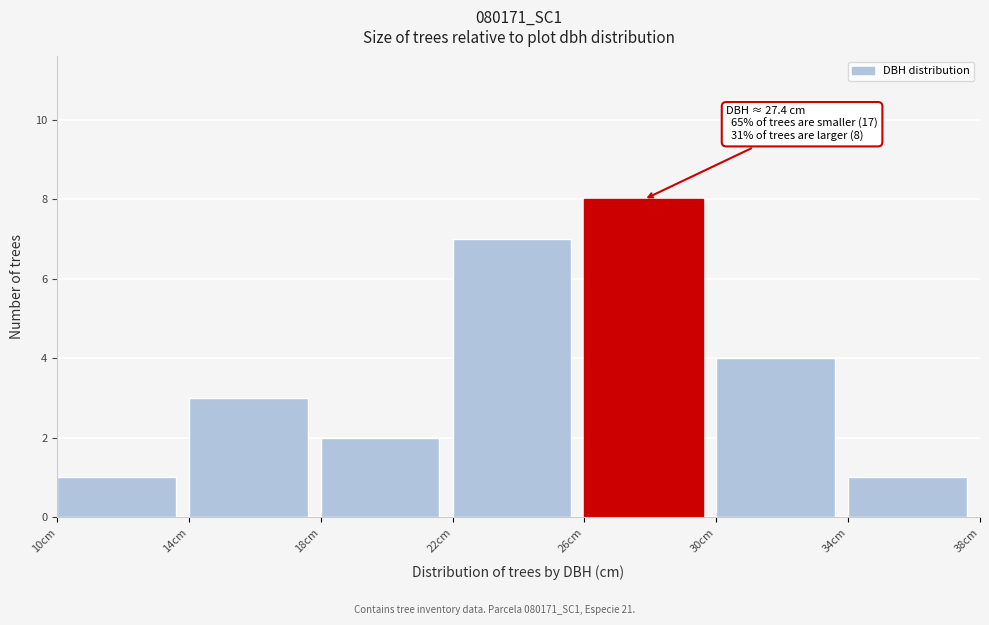

Which range on the x-axis has the tallest bar?

26 to 30